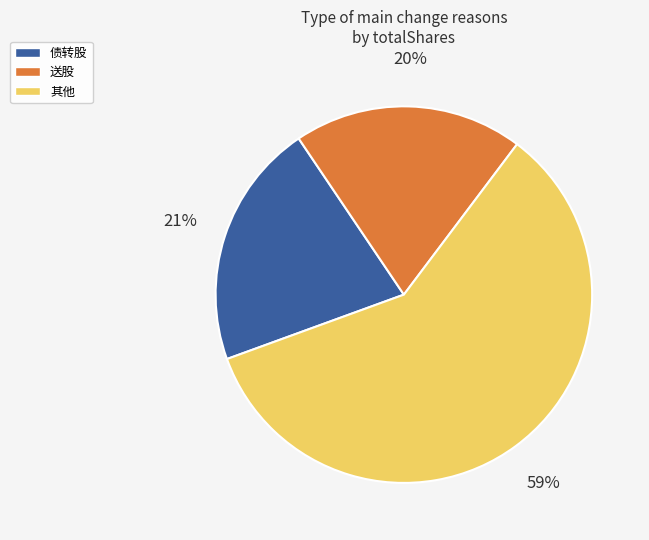

To the nearest percent, what percentage of the pie is 债转股?

21%